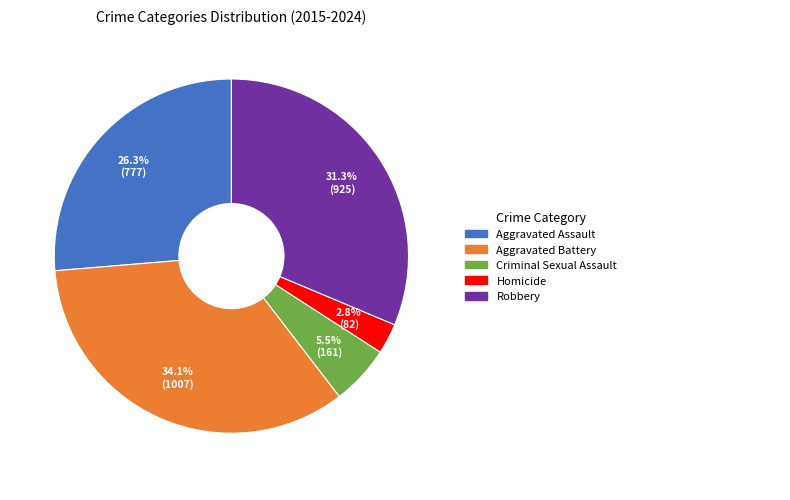

Is there any slice that represents more than half of the pie?

No